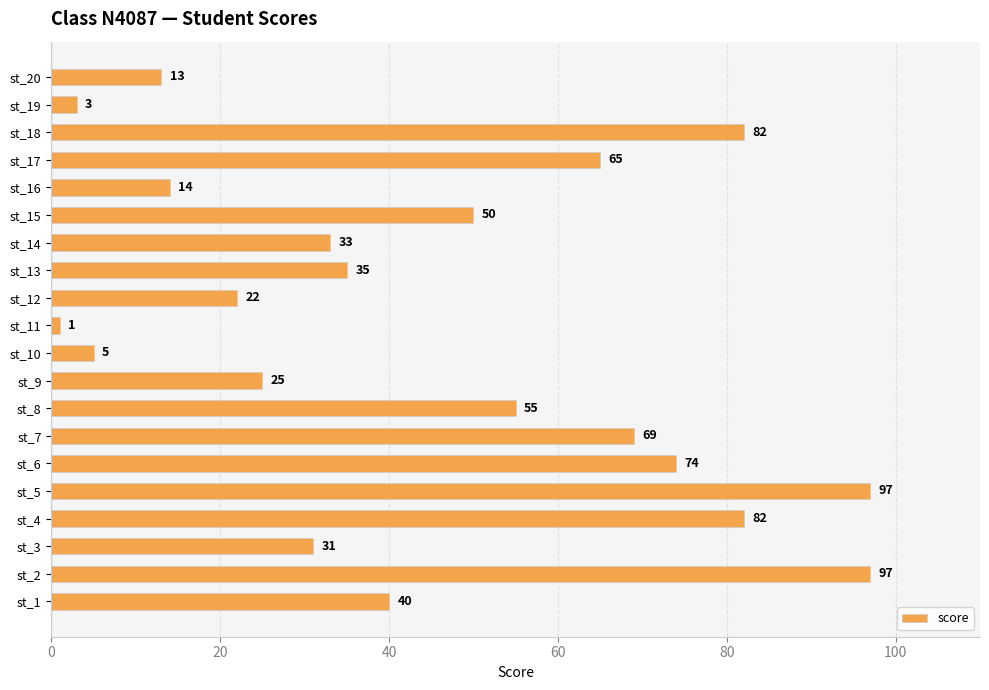

What is the difference between the values at st_8 and st_11?

54